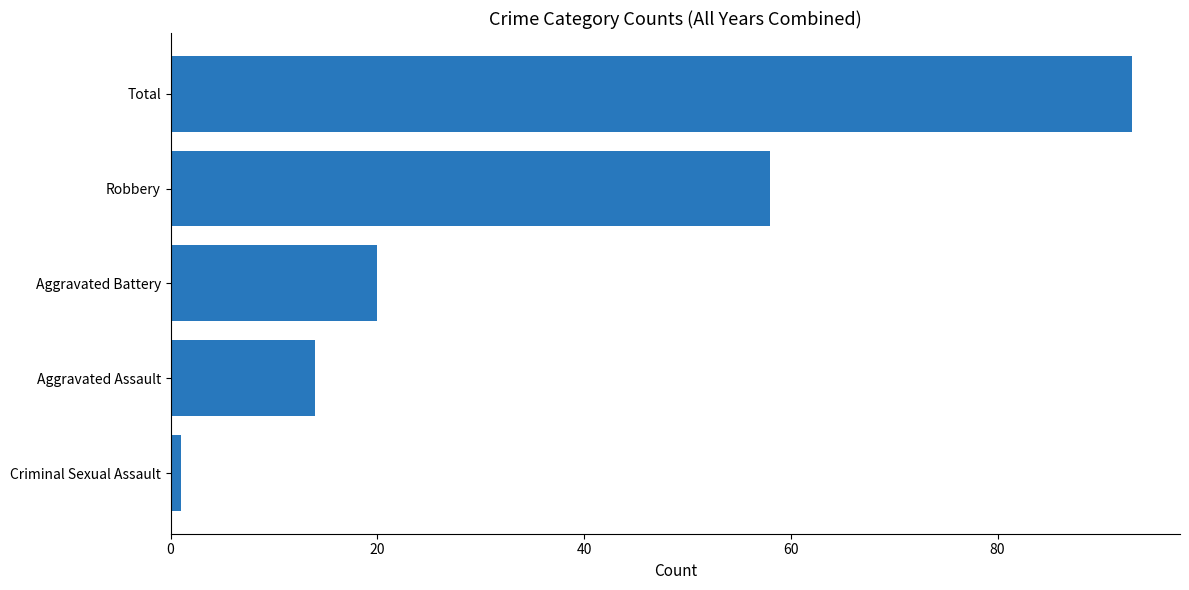

Reading top to bottom, extract all data points from this chart.

93	58	20	14	1